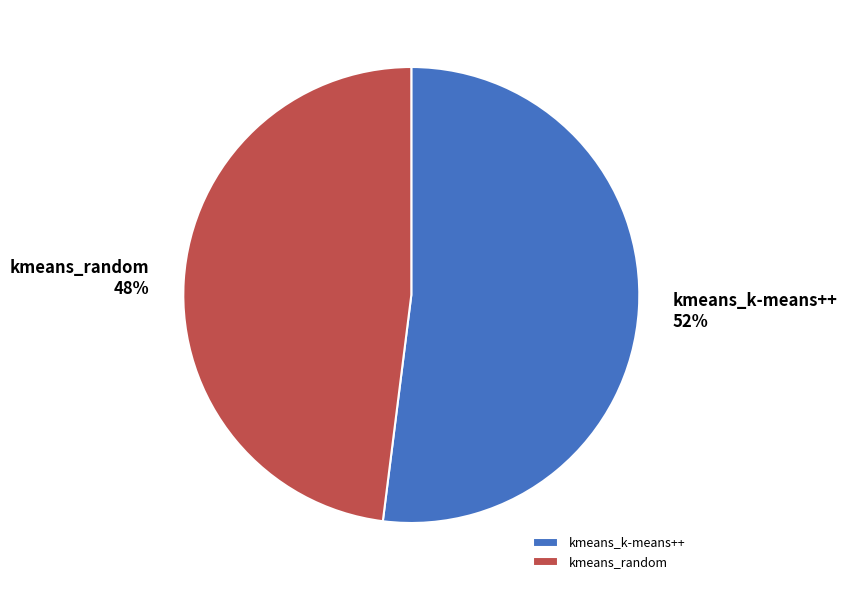

The kmeans_k-means++ slice represents 52% of the pie. True or false?

True